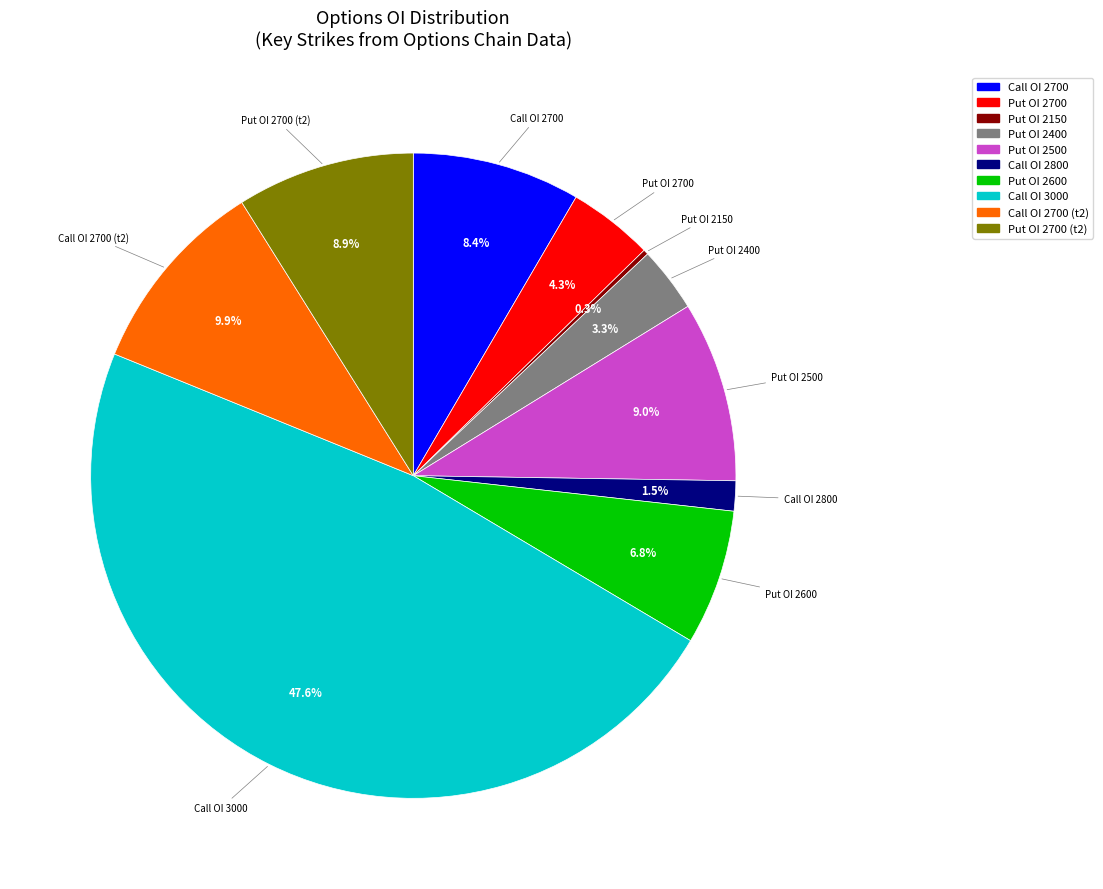

Does any single category account for the majority?

No